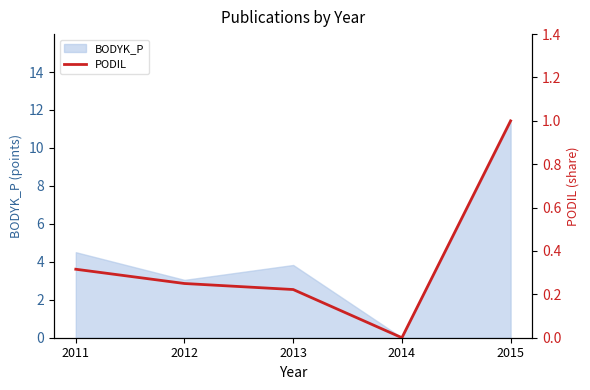

True or false: the data has more than 2 interior local peaks.

False